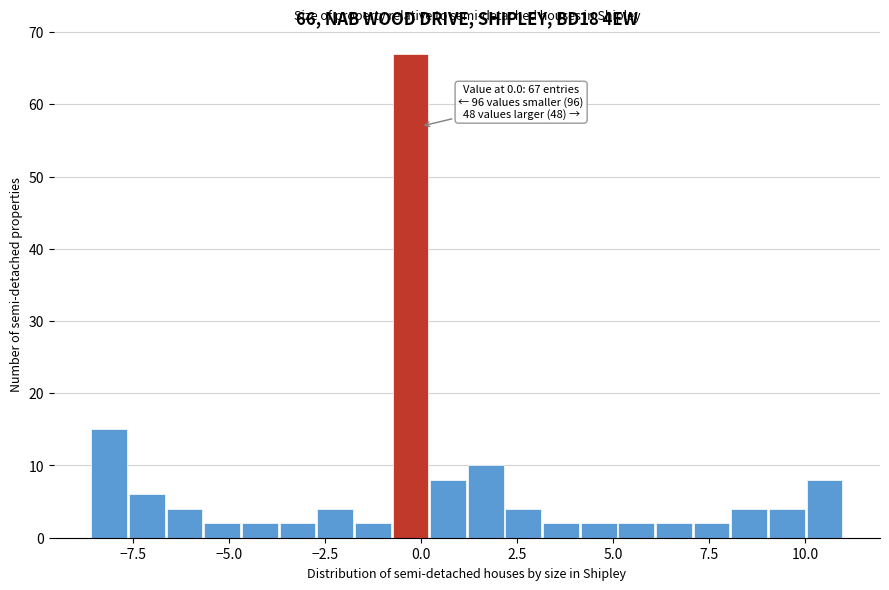

Read against the x-axis, roughly where is the centre of the tallest bar?

-0.5